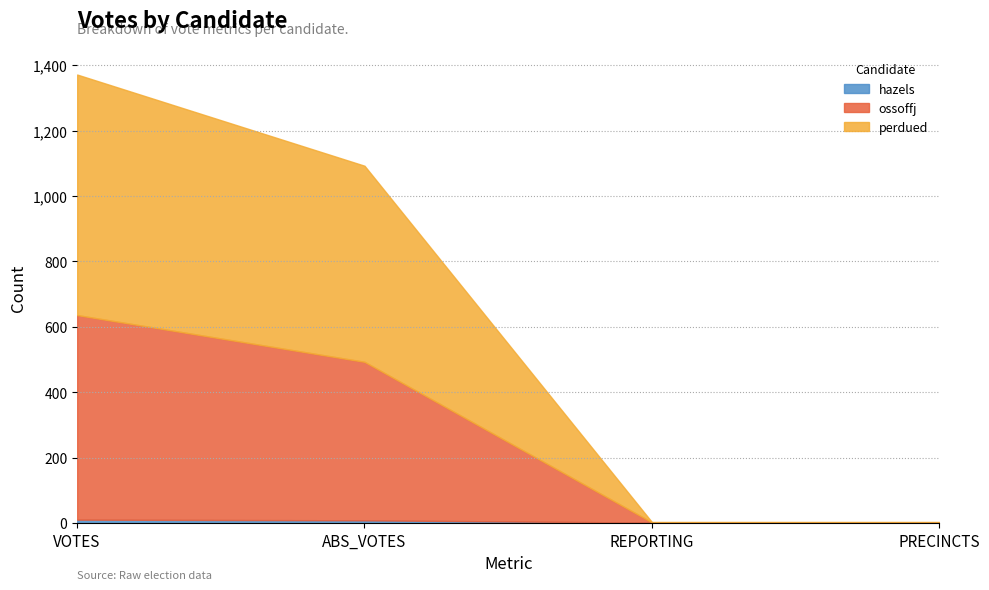

The value of hazels at REPORTING is 1. True or false?

True